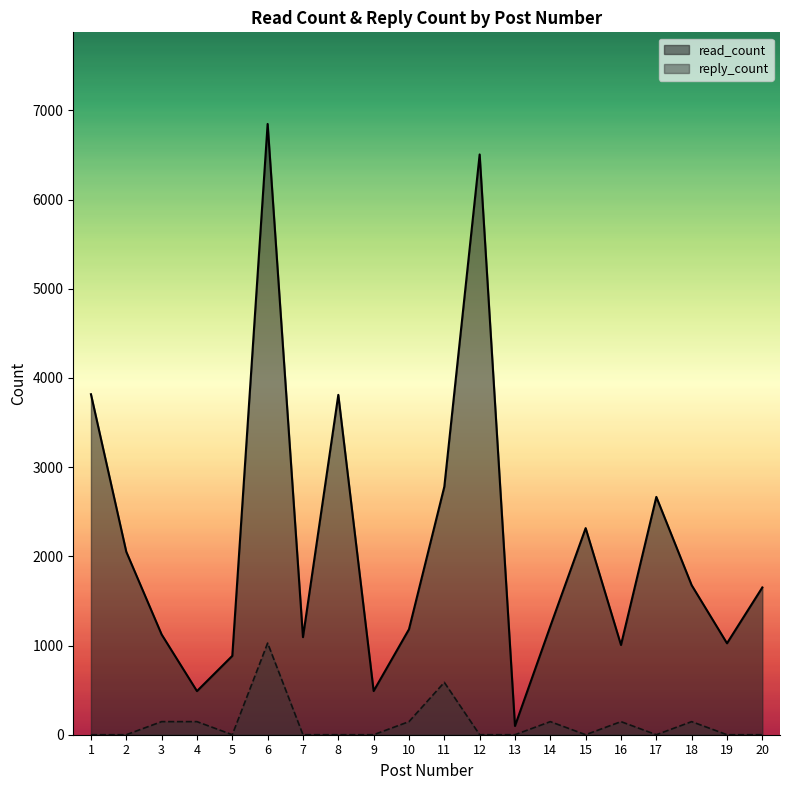

What is the approximate value of read_count at 10?

1182.0